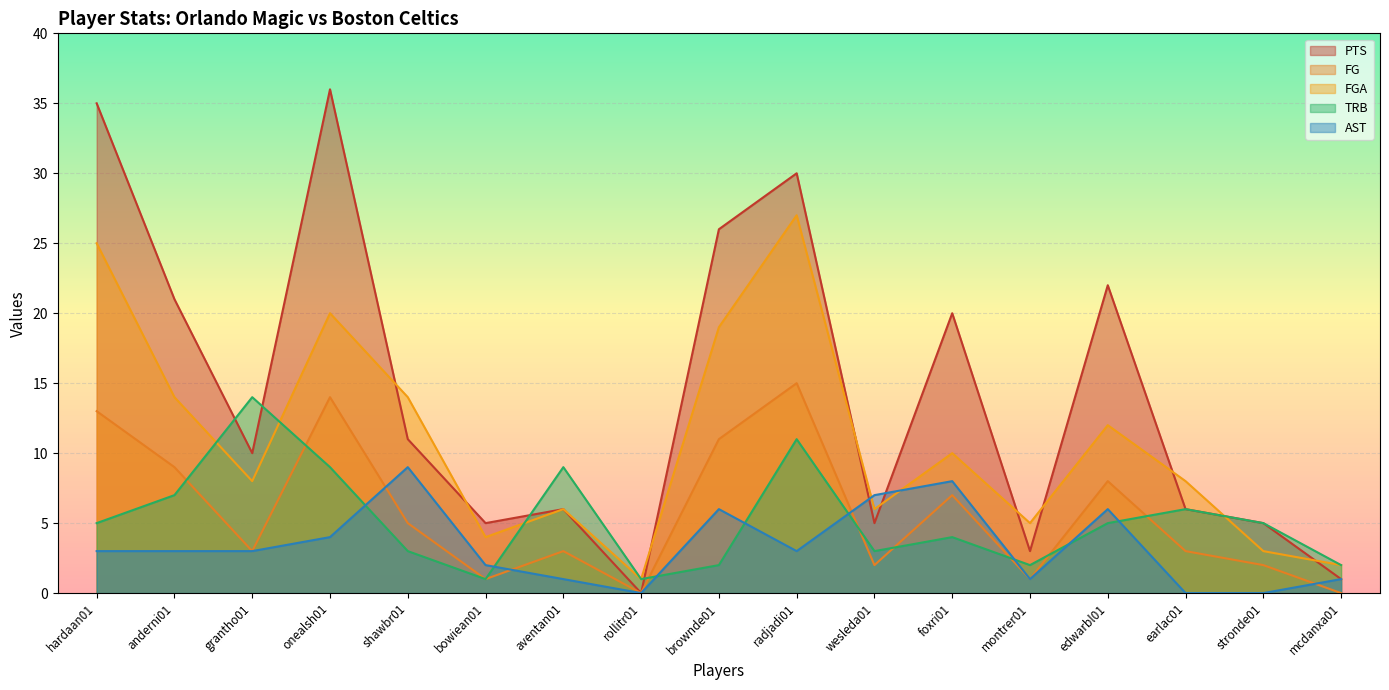

At which label is AST closest to 4?

onealsh01